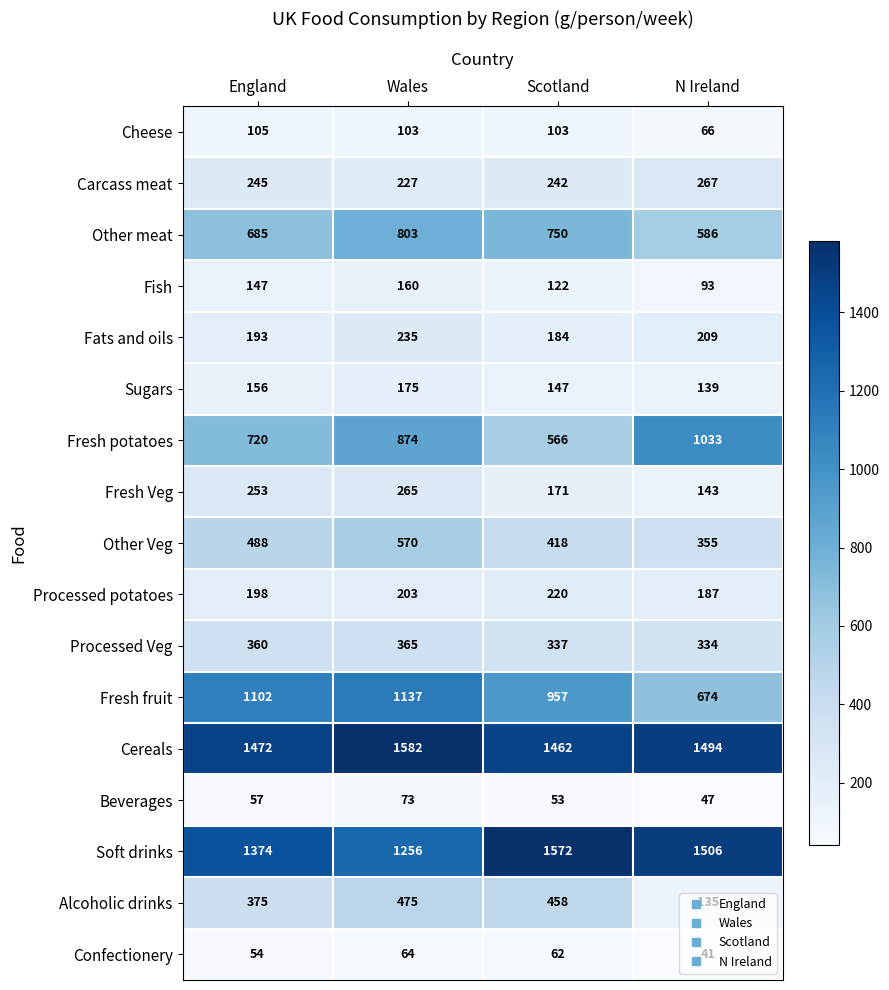

Between Wales and Scotland, which series saw the biggest shift?

Soft drinks